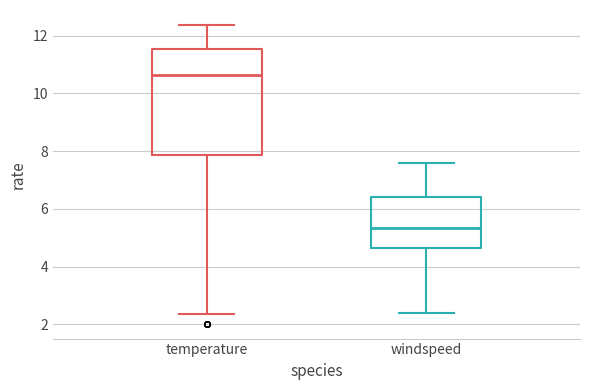

Which box's median line is the highest?

temperature